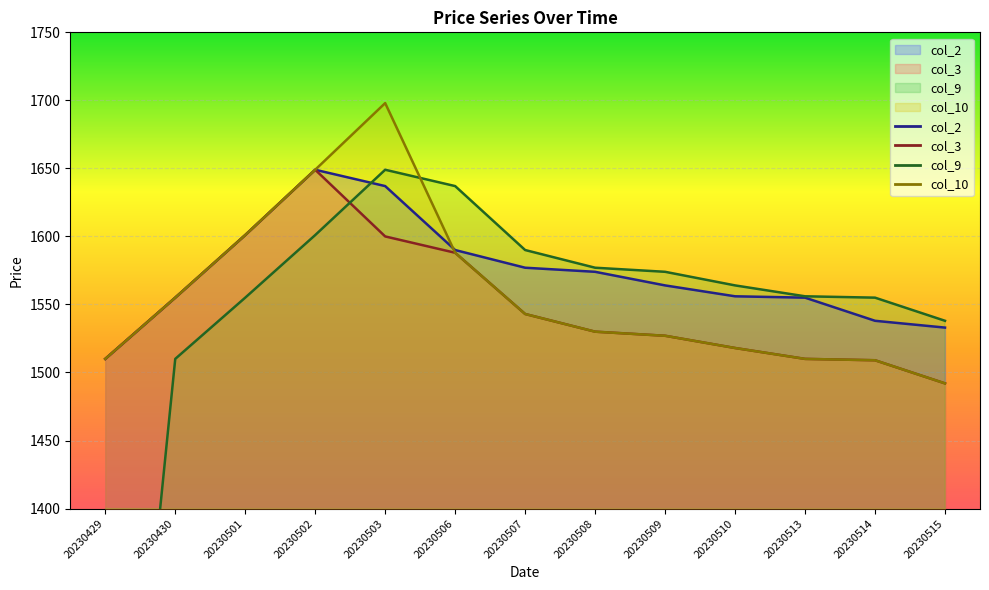

What is the difference between the maximum and second lowest values in the col_3 series?

140